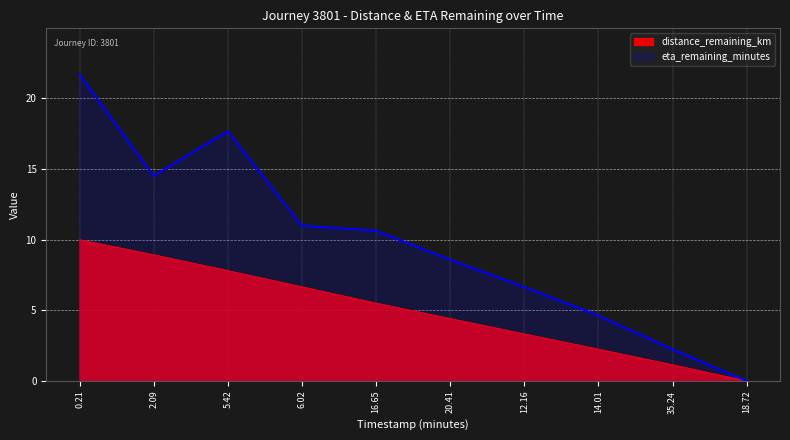

At which category is the sum across all series the highest?

0.21